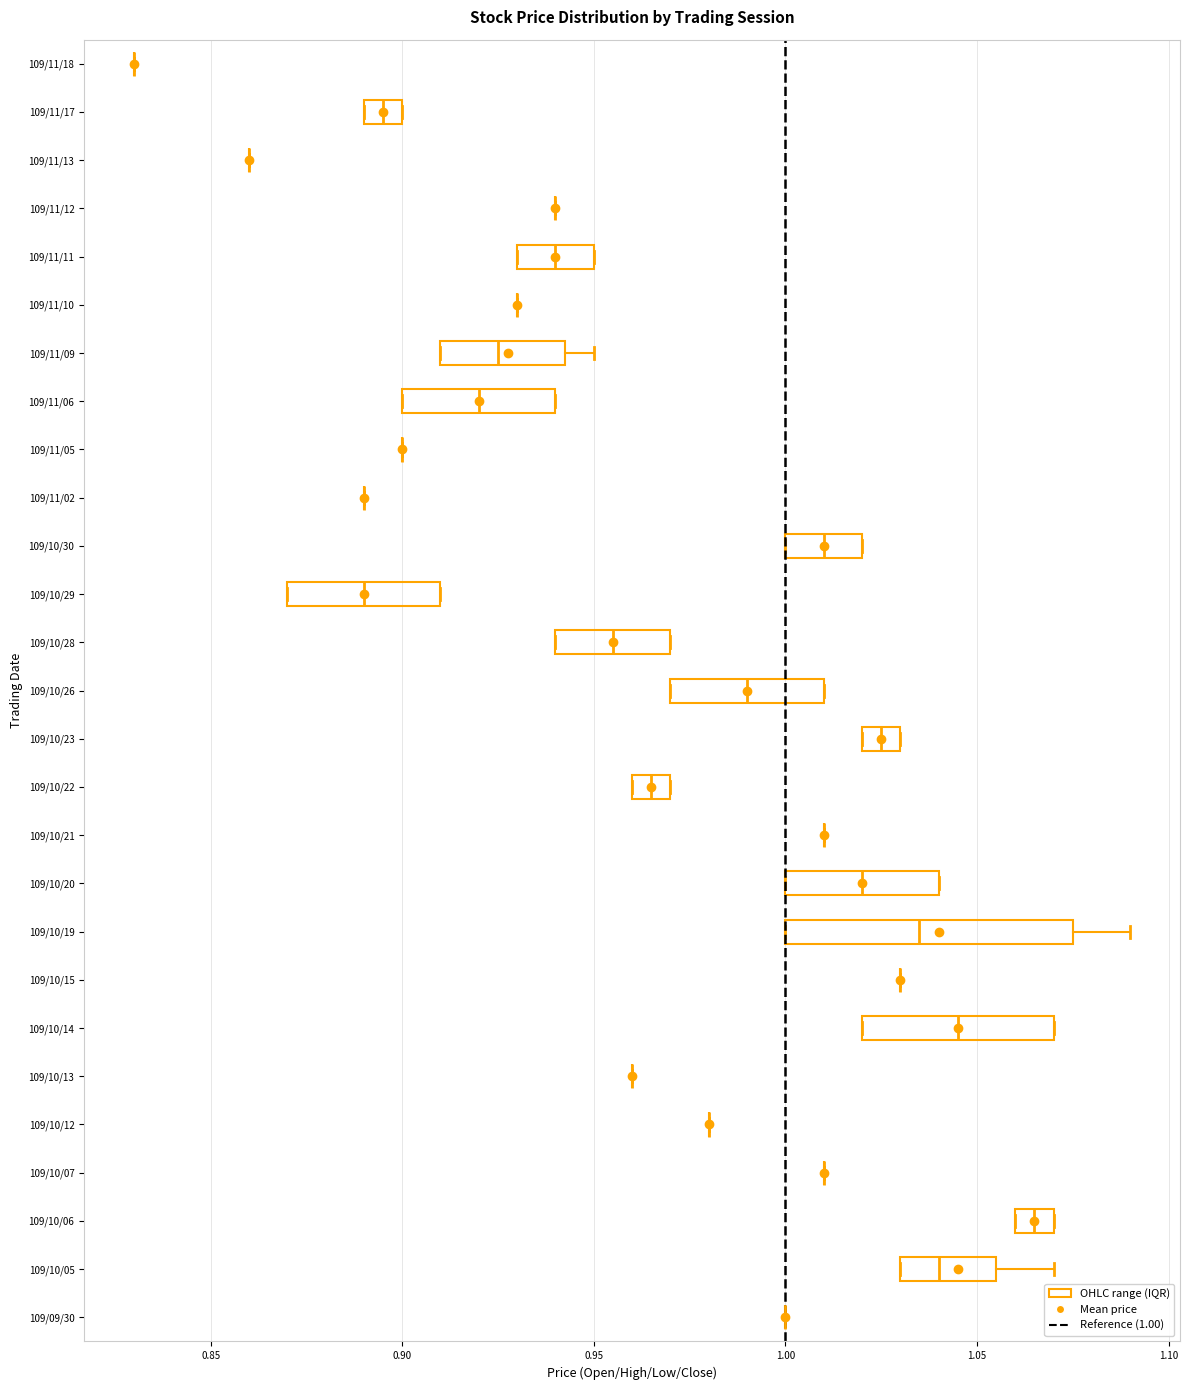

Reading bottom to top, transcribe this box plot: for each box, give where its median line is, the range the box spans, and where its two whiskers end, as read against the x-axis. The values are not printed on the chart, so give them approximately, as read against the axis.

109/09/30: box collapsed to a line at 1.000, whiskers 1.000 to 1.000
109/10/05: median 1.040, box 1.030 to 1.055, whiskers 1.030 to 1.070
109/10/06: median 1.065, box 1.060 to 1.070, whiskers 1.060 to 1.070
109/10/07: box collapsed to a line at 1.010, whiskers 1.010 to 1.010
109/10/12: box collapsed to a line at 0.980, whiskers 0.980 to 0.980
109/10/13: box collapsed to a line at 0.960, whiskers 0.960 to 0.960
109/10/14: median 1.045, box 1.020 to 1.070, whiskers 1.020 to 1.070
109/10/15: box collapsed to a line at 1.030, whiskers 1.030 to 1.030
109/10/19: median 1.035, box 1.000 to 1.075, whiskers 1.000 to 1.090
109/10/20: median 1.020, box 1.000 to 1.040, whiskers 1.000 to 1.040
109/10/21: box collapsed to a line at 1.010, whiskers 1.010 to 1.010
109/10/22: median 0.965, box 0.960 to 0.970, whiskers 0.960 to 0.970
109/10/23: median 1.025, box 1.020 to 1.030, whiskers 1.020 to 1.030
109/10/26: median 0.990, box 0.970 to 1.010, whiskers 0.970 to 1.010
109/10/28: median 0.955, box 0.940 to 0.970, whiskers 0.940 to 0.970
109/10/29: median 0.890, box 0.870 to 0.910, whiskers 0.870 to 0.910
109/10/30: median 1.010, box 1.000 to 1.020, whiskers 1.000 to 1.020
109/11/02: box collapsed to a line at 0.890, whiskers 0.890 to 0.890
109/11/05: box collapsed to a line at 0.900, whiskers 0.900 to 0.900
109/11/06: median 0.920, box 0.900 to 0.940, whiskers 0.900 to 0.940
109/11/09: median 0.925, box 0.910 to 0.945, whiskers 0.910 to 0.950
109/11/10: box collapsed to a line at 0.930, whiskers 0.930 to 0.930
109/11/11: median 0.940, box 0.930 to 0.950, whiskers 0.930 to 0.950
109/11/12: box collapsed to a line at 0.940, whiskers 0.940 to 0.940
109/11/13: box collapsed to a line at 0.860, whiskers 0.860 to 0.860
109/11/17: median 0.895, box 0.890 to 0.900, whiskers 0.890 to 0.900
109/11/18: box collapsed to a line at 0.830, whiskers 0.830 to 0.830